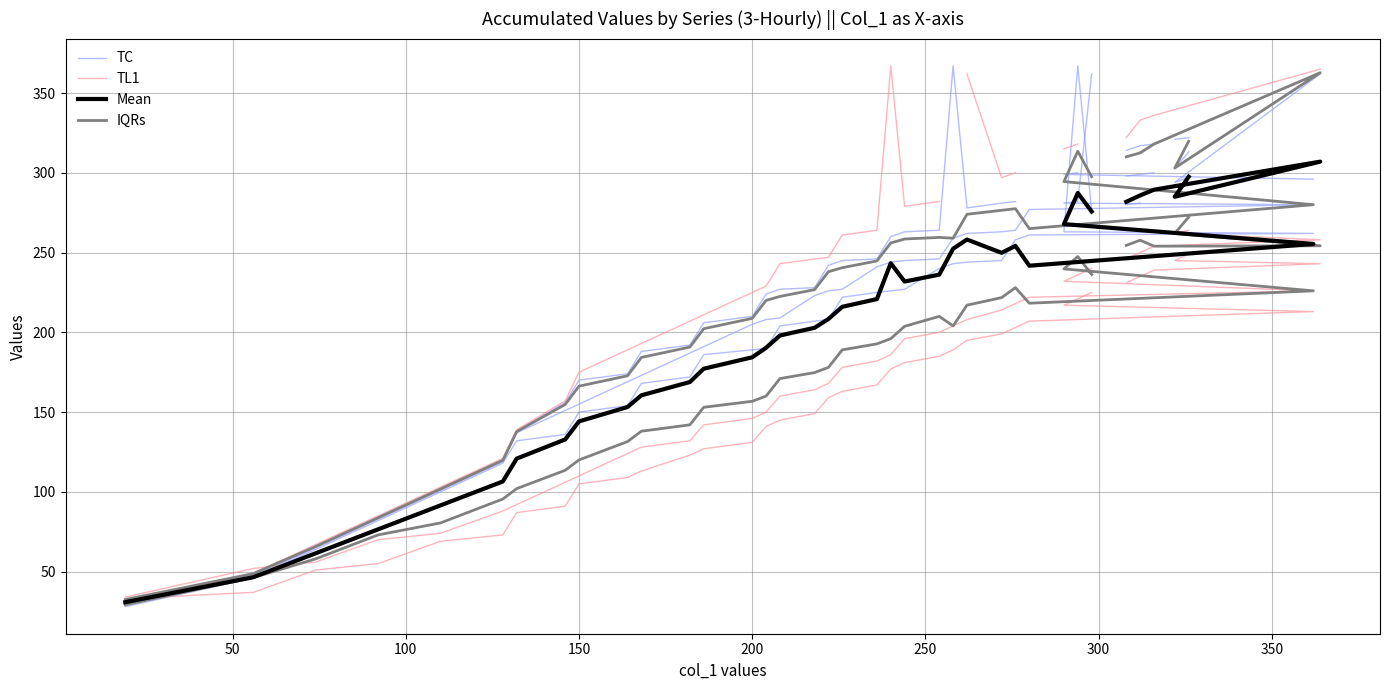

Is the value of TL1 at 31 greater than the value of Mean at 9?

No